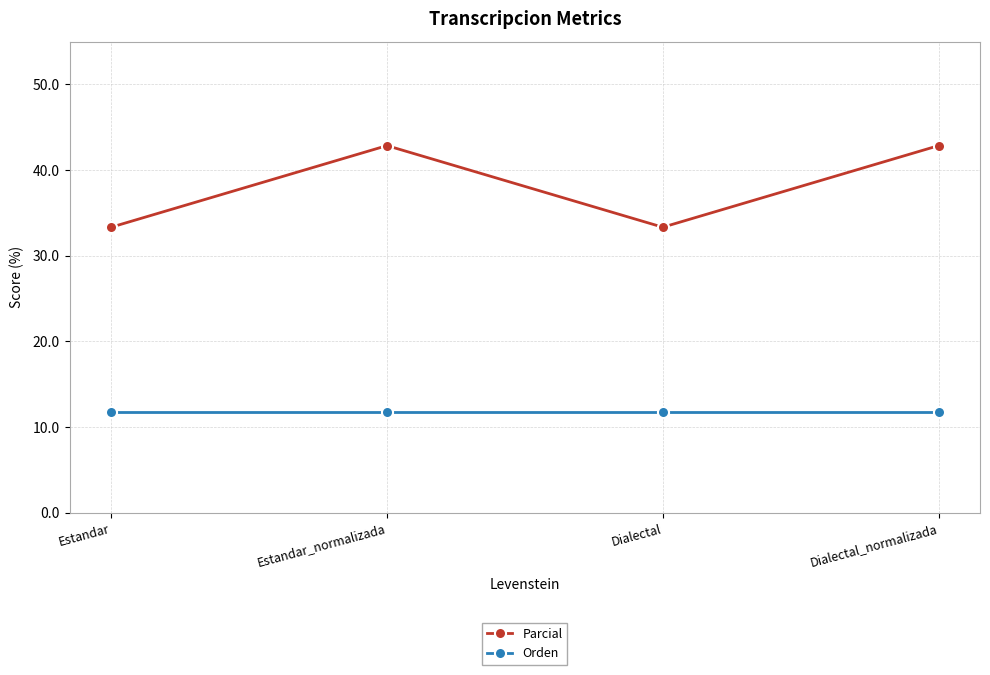

Between Dialectal and Dialectal_normalizada, which series saw the biggest shift?

Parcial